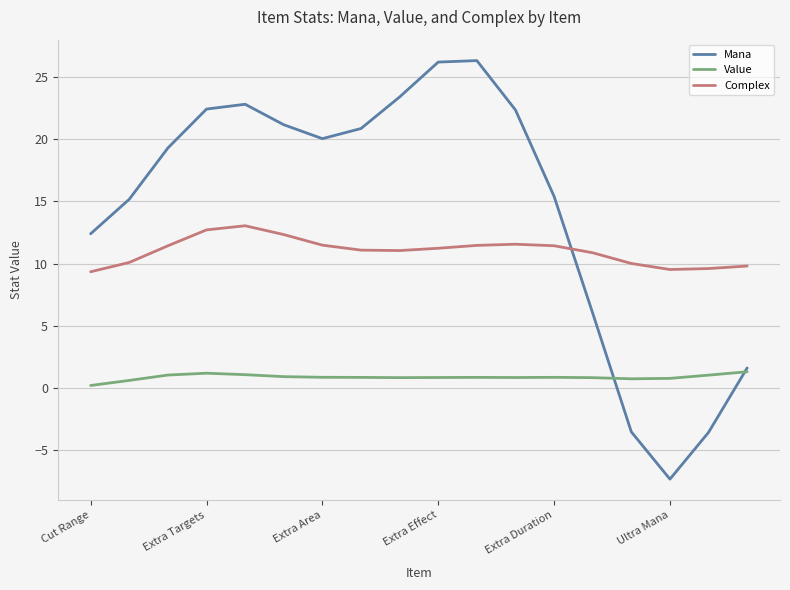

What is the highest value of the Value series?

1.3